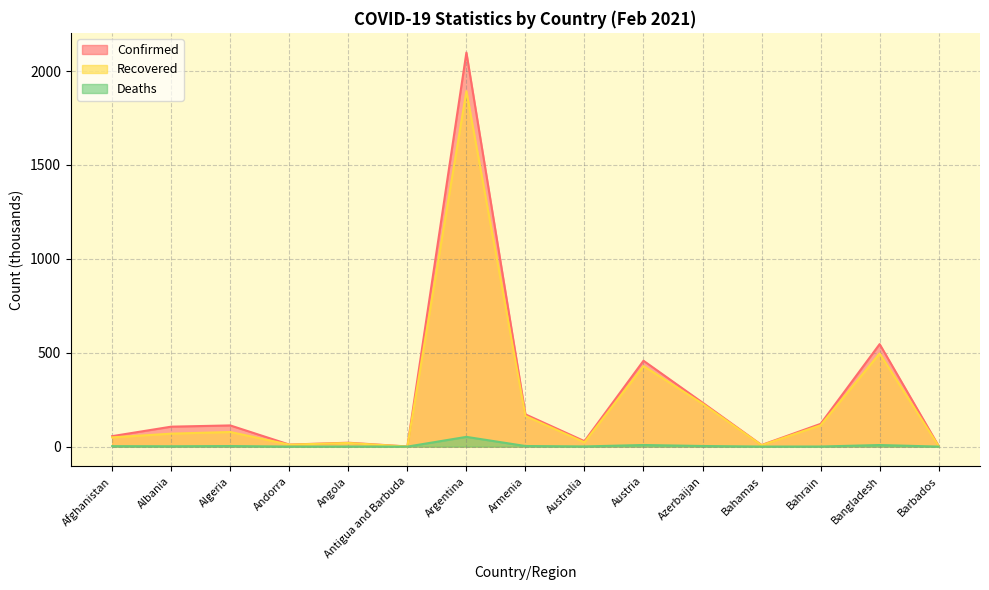

At which category does Recovered reach its first local valley?

Andorra